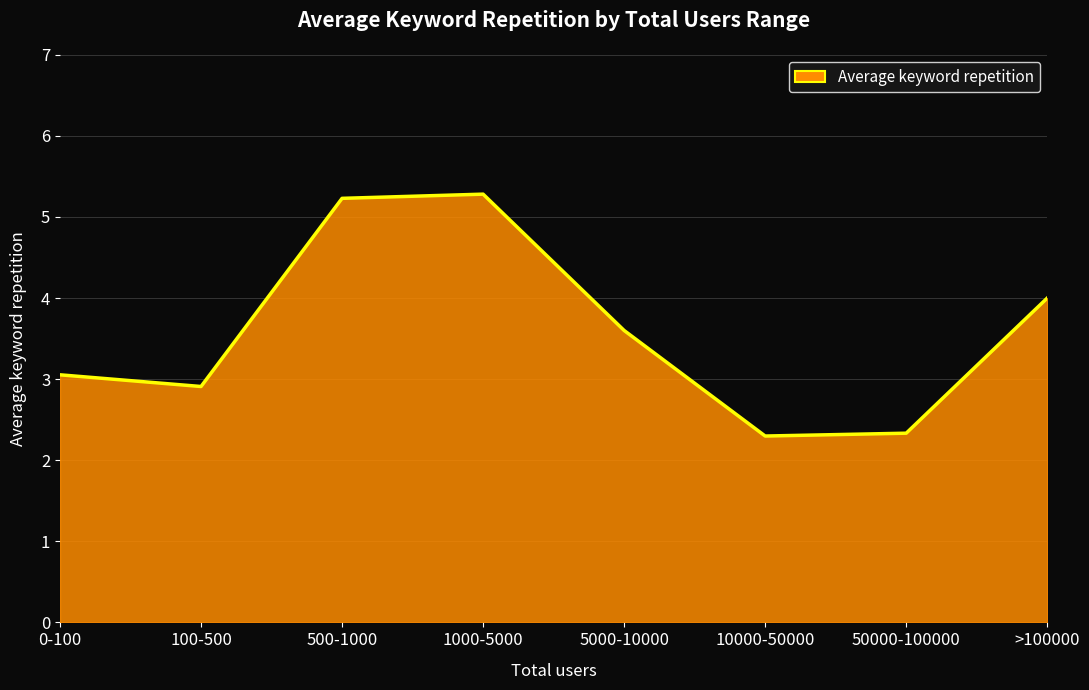

At which category does the data reach its first local valley?

100-500